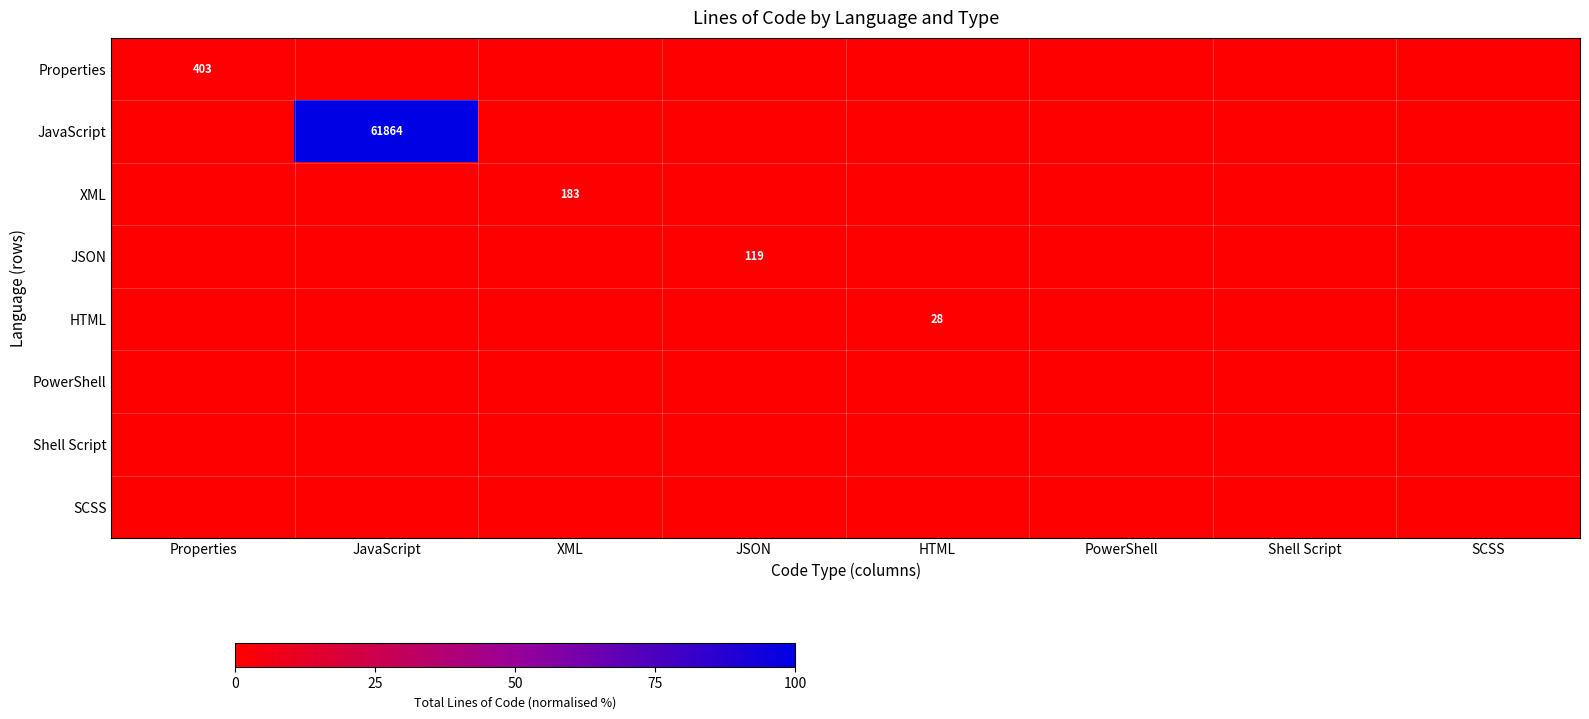

Between JSON and HTML, which is larger?

JSON